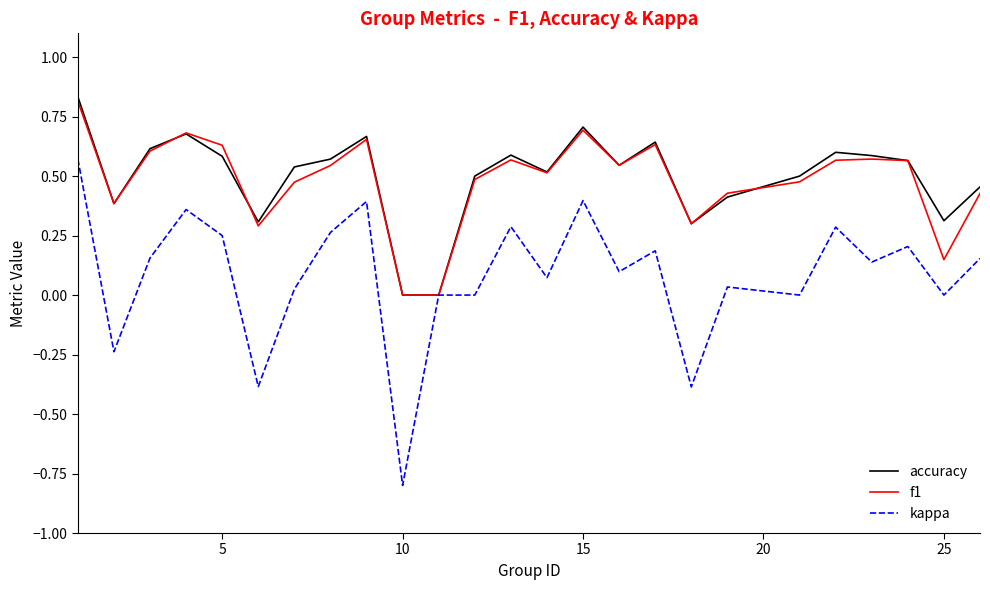

What is the sum of all f1 values?

12.0